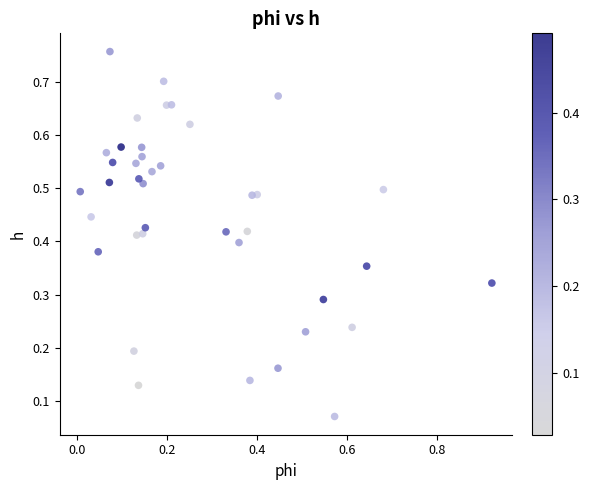

What is the range of X values (max minus min)?

0.9